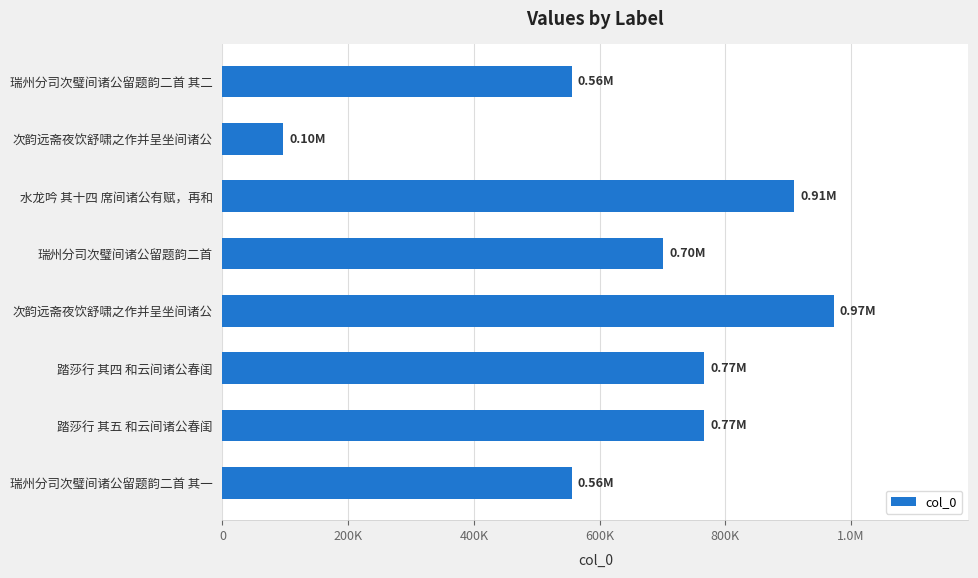

What is the minimum value shown in the chart?

96934